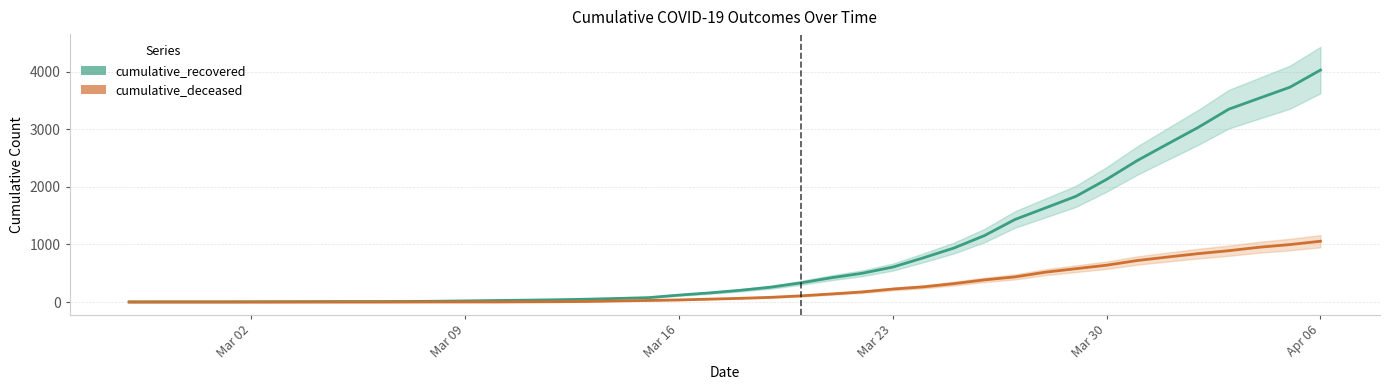

What is the sum of all cumulative_recovered values?

35770